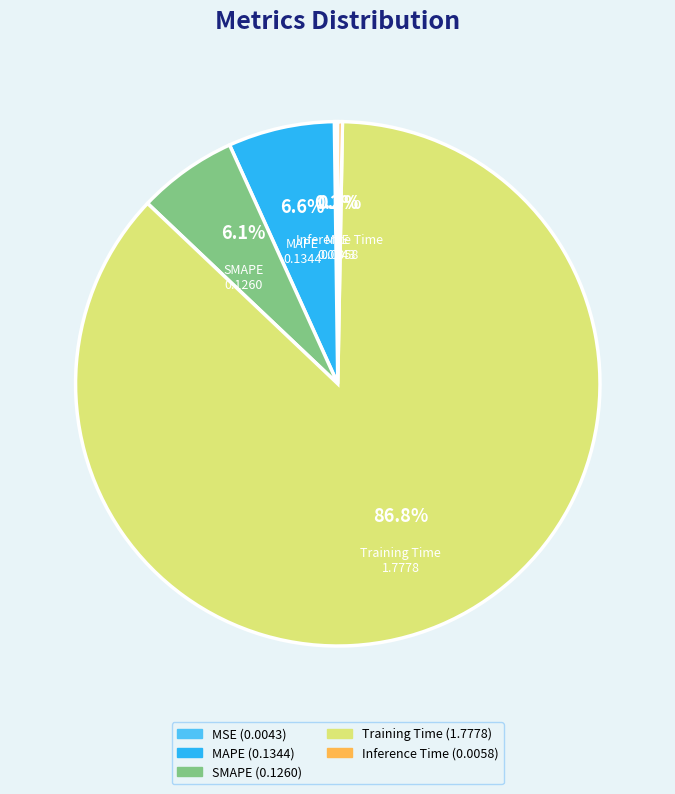

To the nearest percent, what is the average slice percentage?

20%